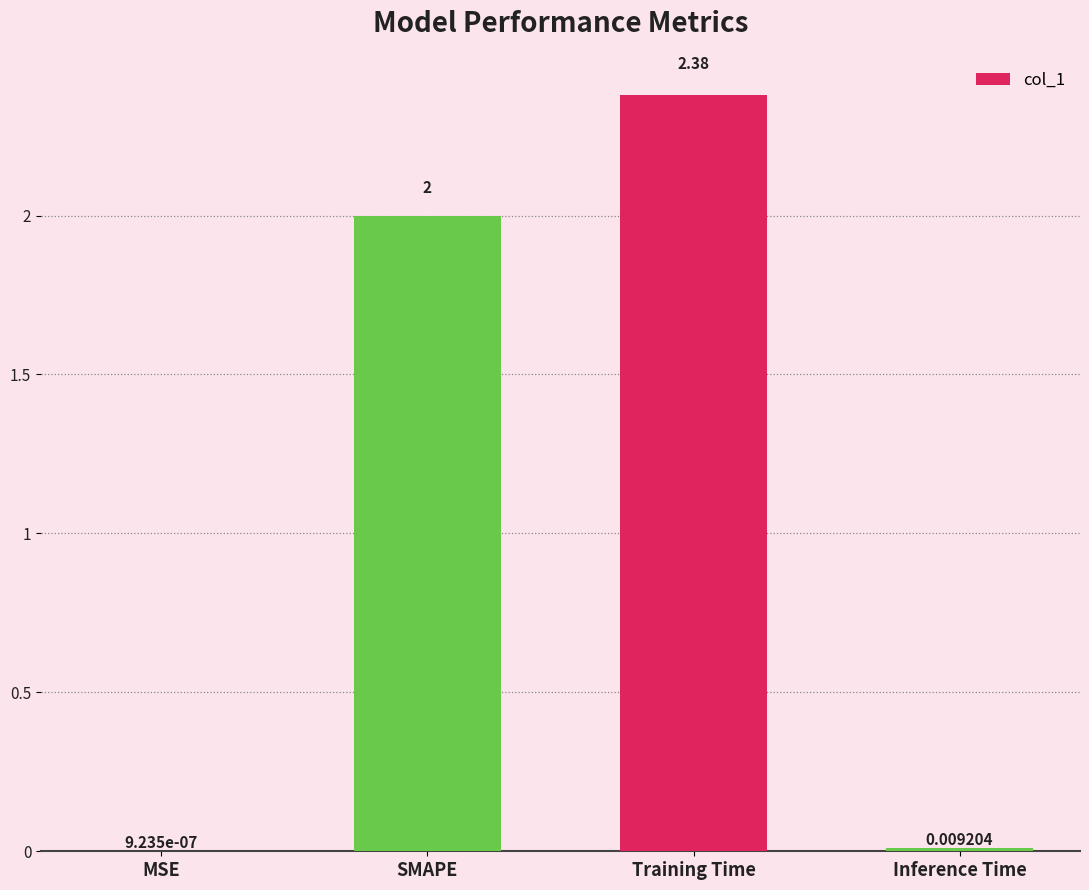

Which has a higher value, Training Time or MSE?

Training Time